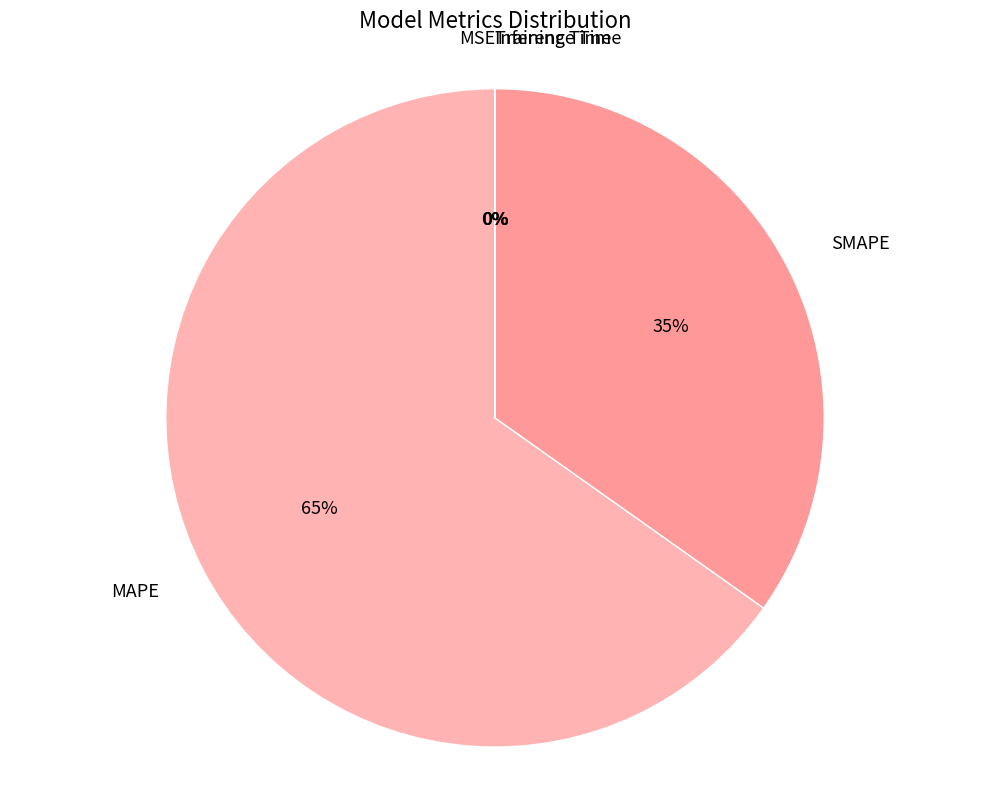

Is it true that SMAPE is 21% of the pie?

False